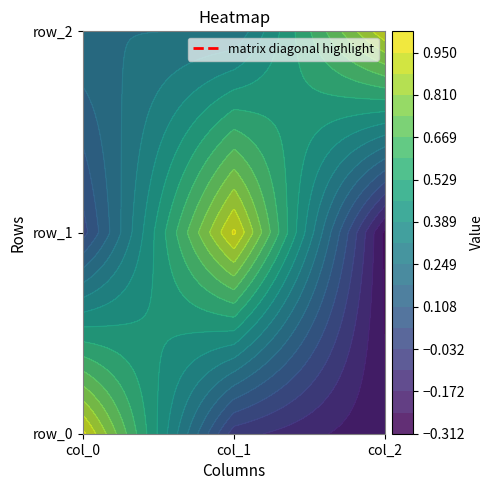

What is the difference between the maximum and minimum values in the row_0 series?

1.2